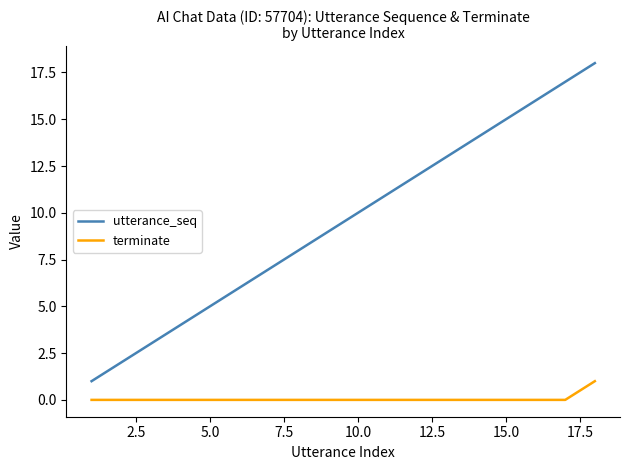

Reading left to right, extract all data points from this chart.

utterance_seq: 1	2	3	4	5	6	7	8	9	10	11	12	13	14	15	16	17	18
terminate: 0	0	0	0	0	0	0	0	0	0	0	0	0	0	0	0	0	1